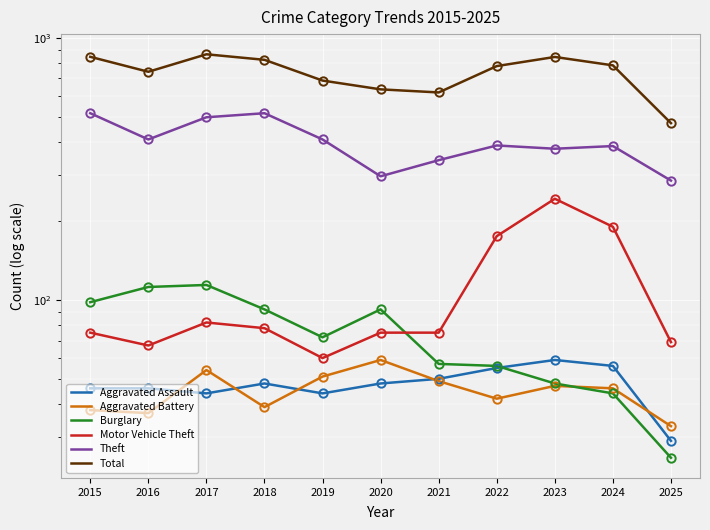

True or false: Theft and Total cross at least once.

False